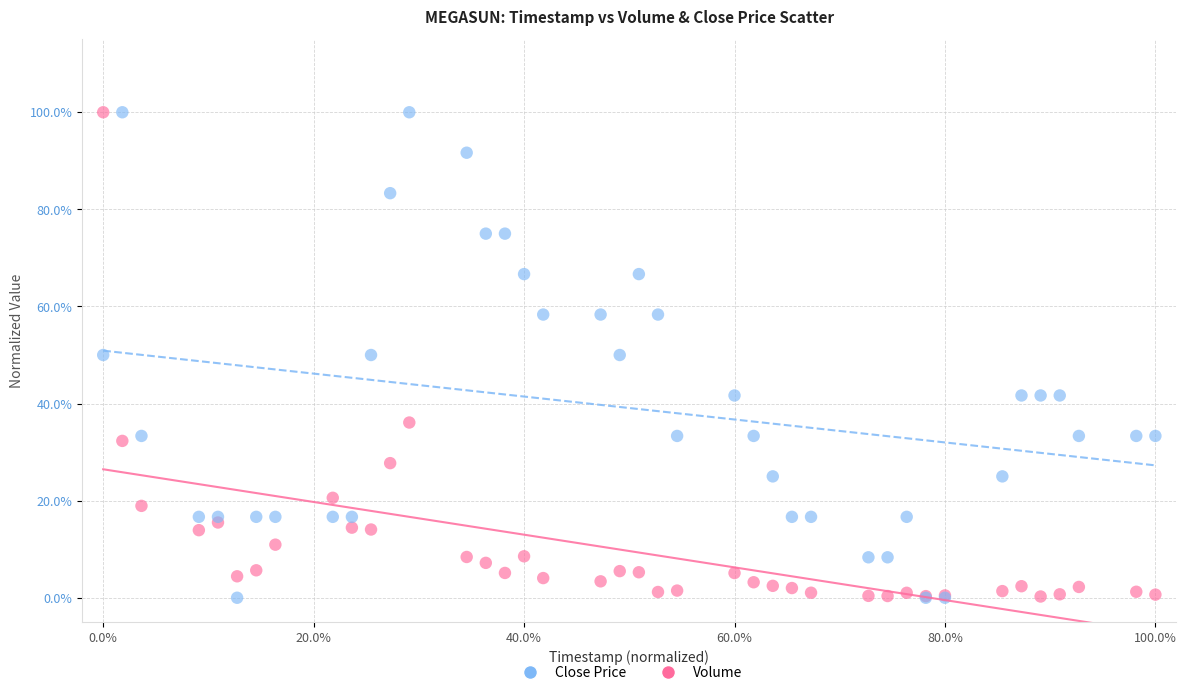

What are all the series names shown in the legend?

Close Price, Volume